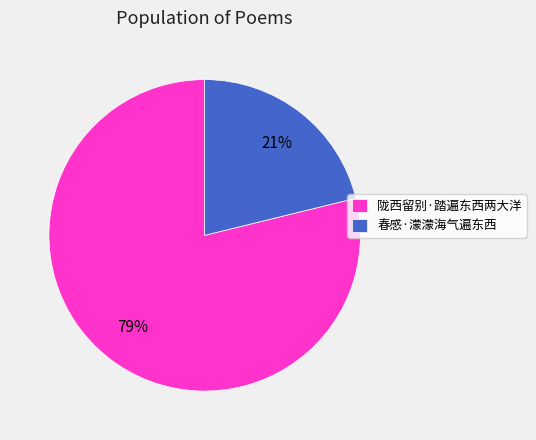

To the nearest percent, what is the average slice percentage?

50%